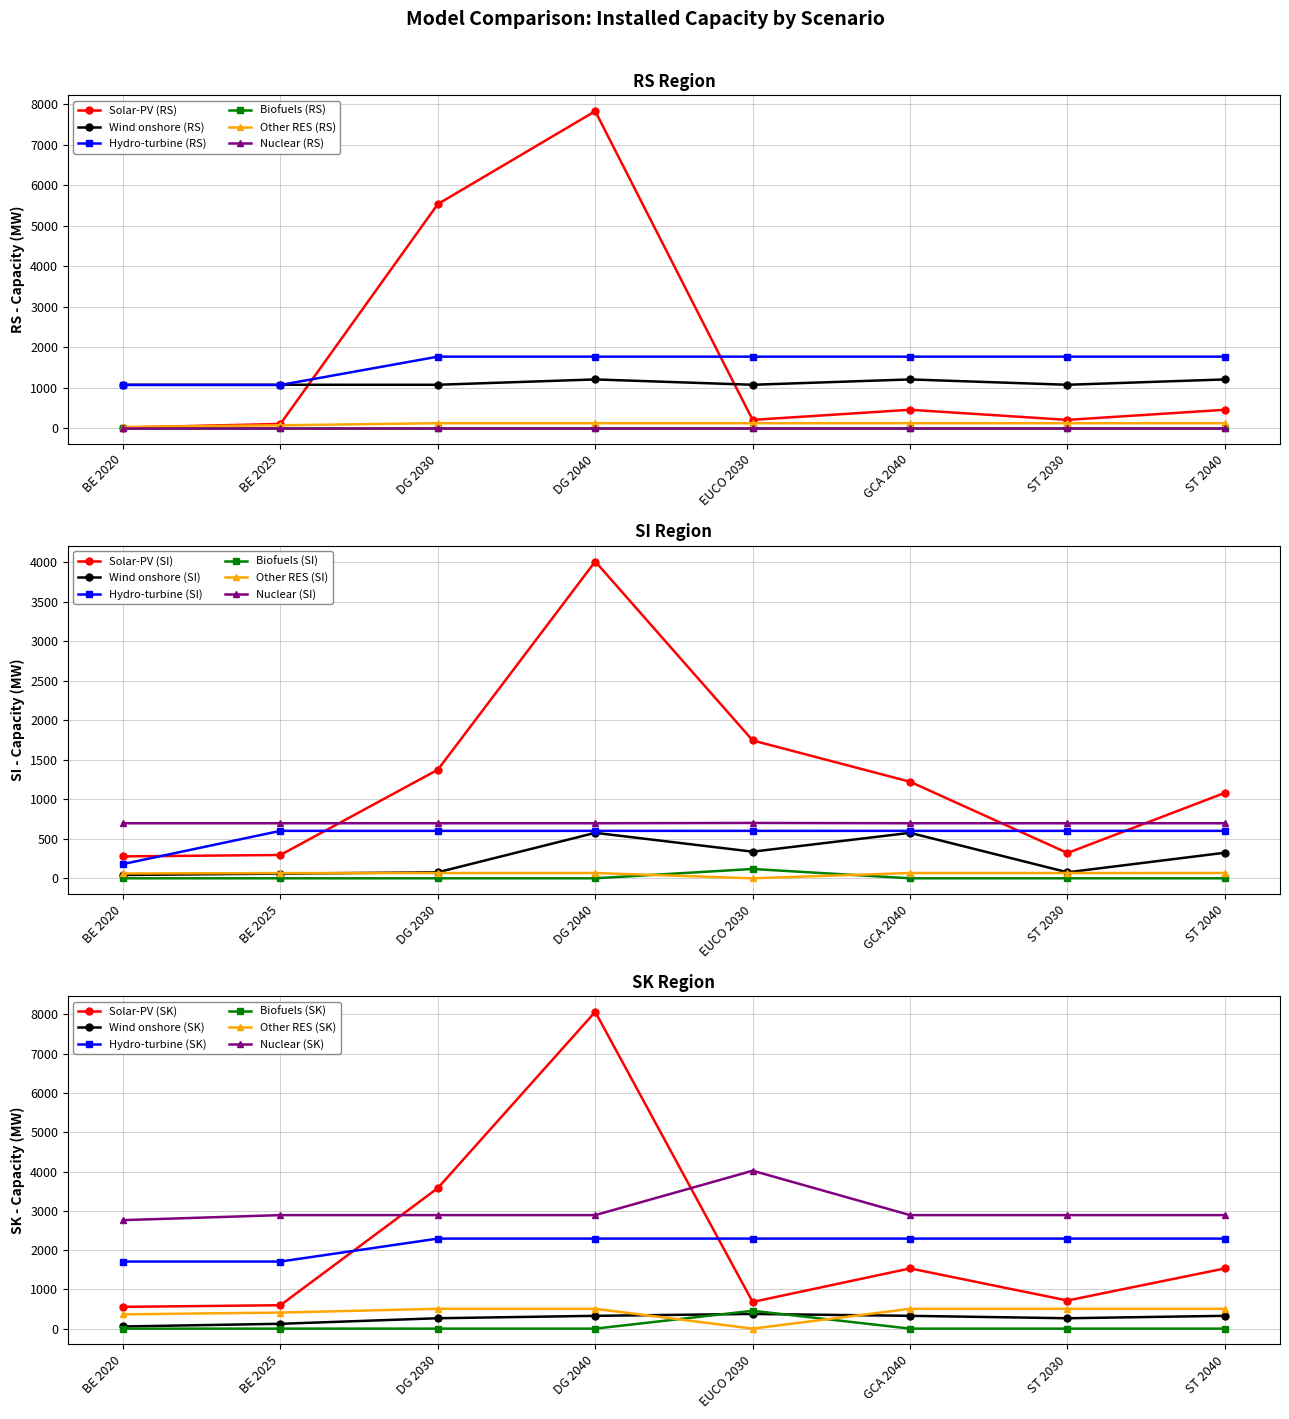

What is the value of the Solar-PV (SI) point at the 2nd from the left?

295.0